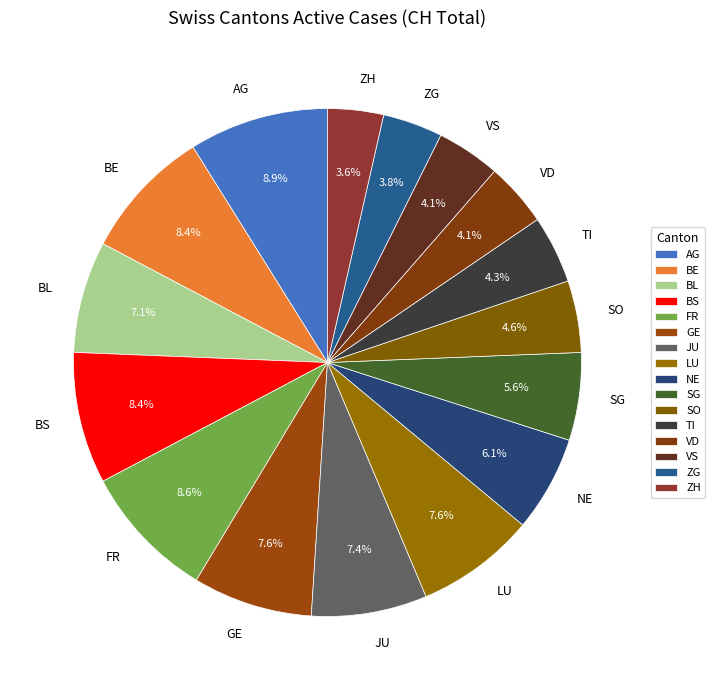

Which has a higher value, VD or BE?

BE